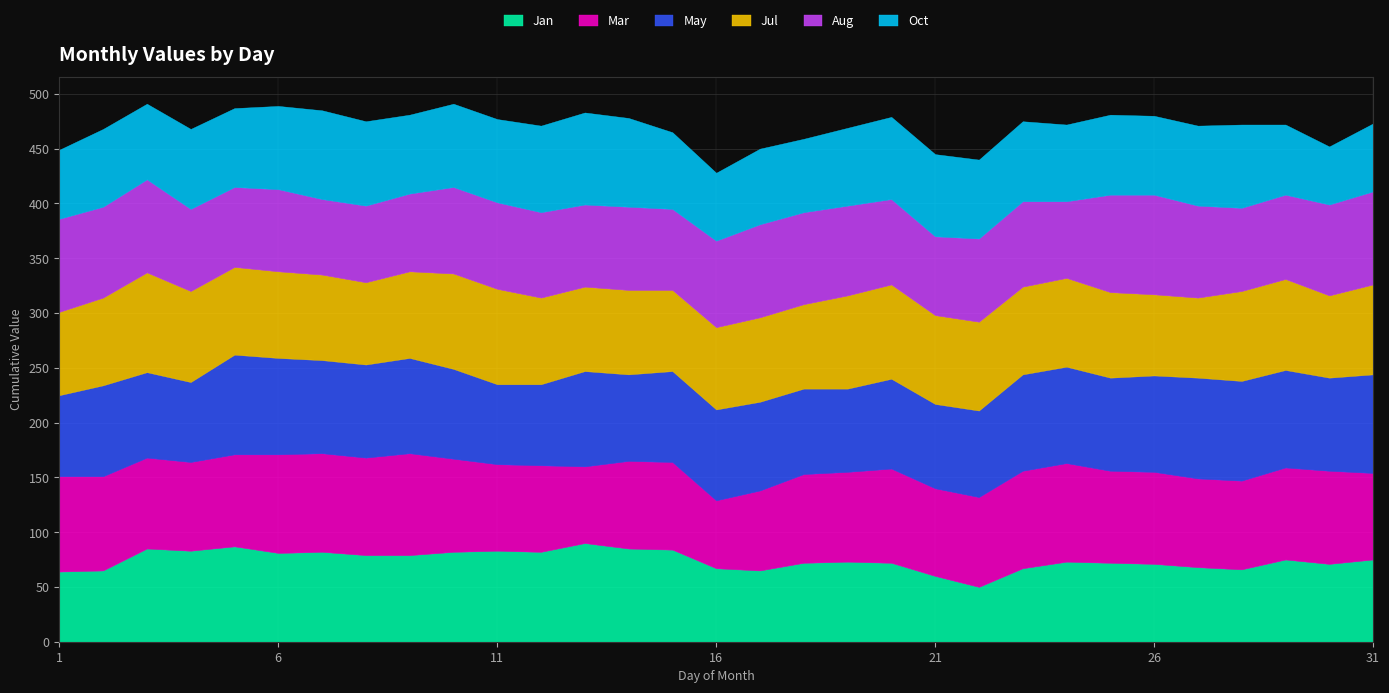

After their last crossing, which series has the higher values: Jul or Aug?

Aug